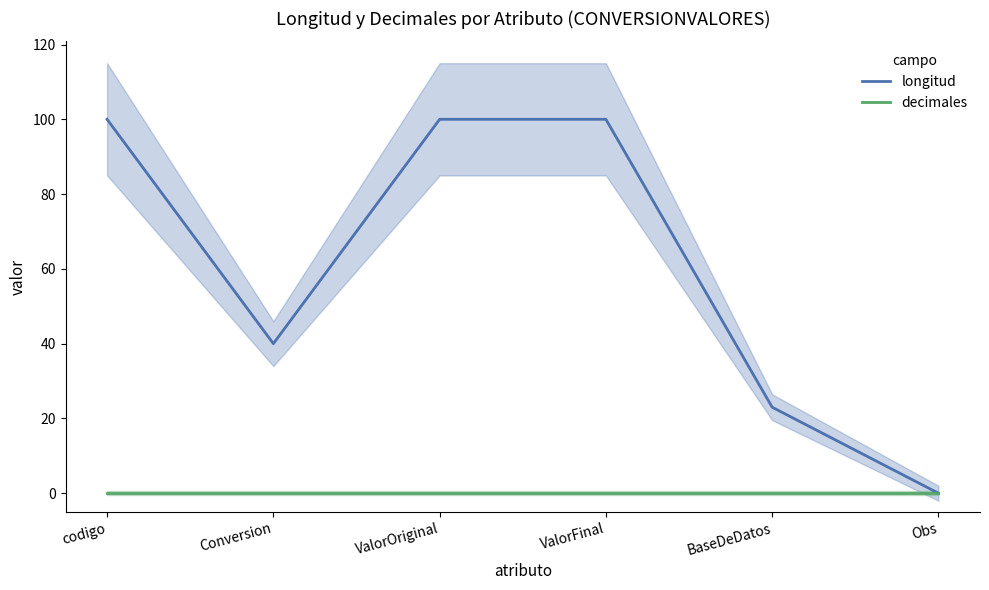

Which series has the largest total across all categories?

longitud